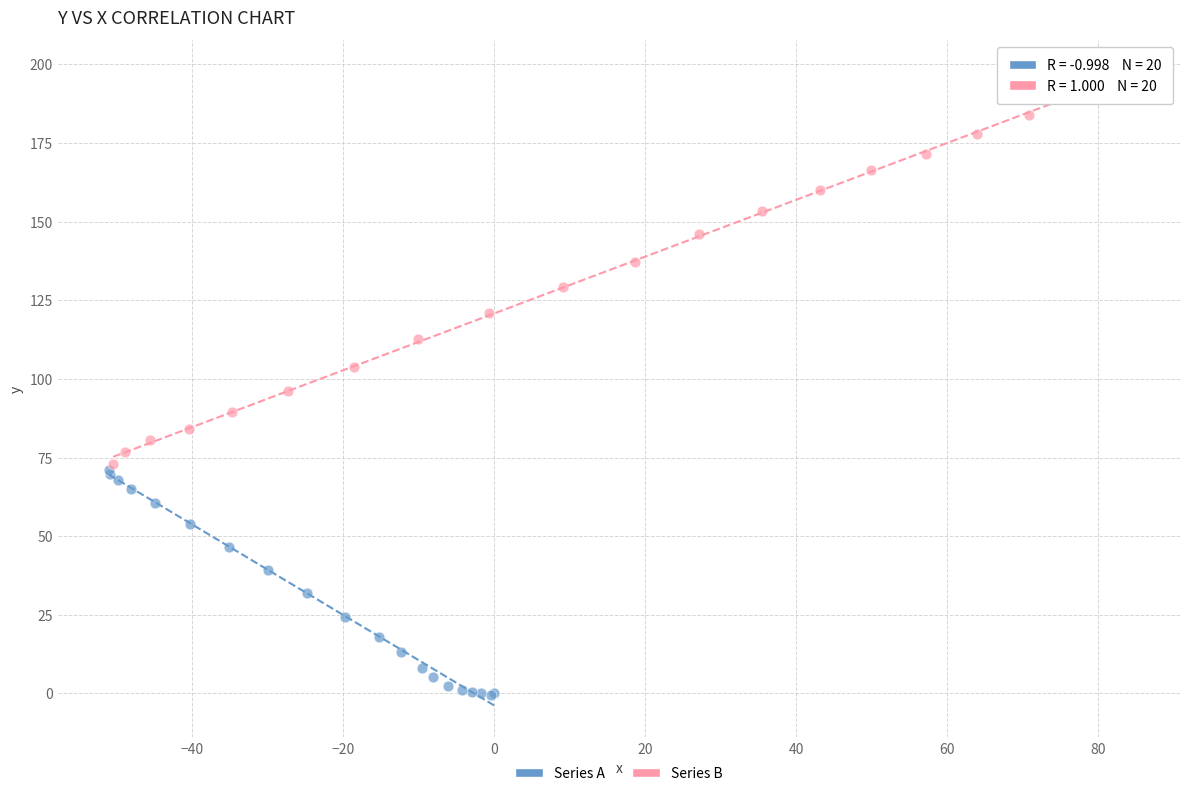

Which series reaches the maximum Y coordinate?

Series B